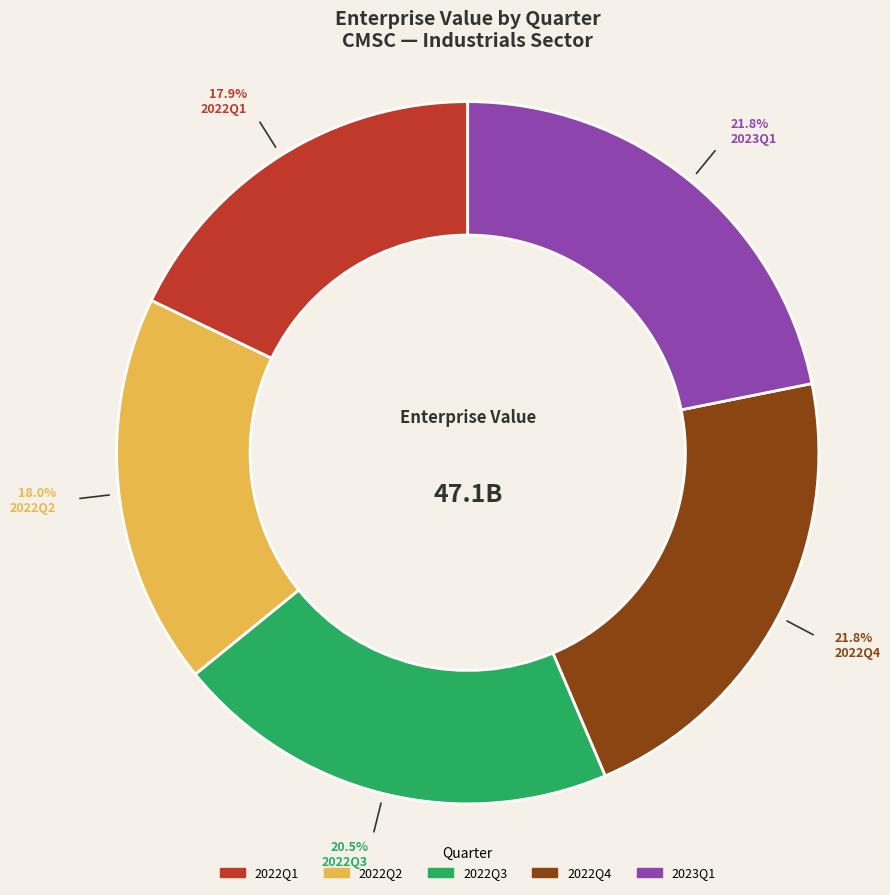

Is 2022Q3 the majority of the pie?

No